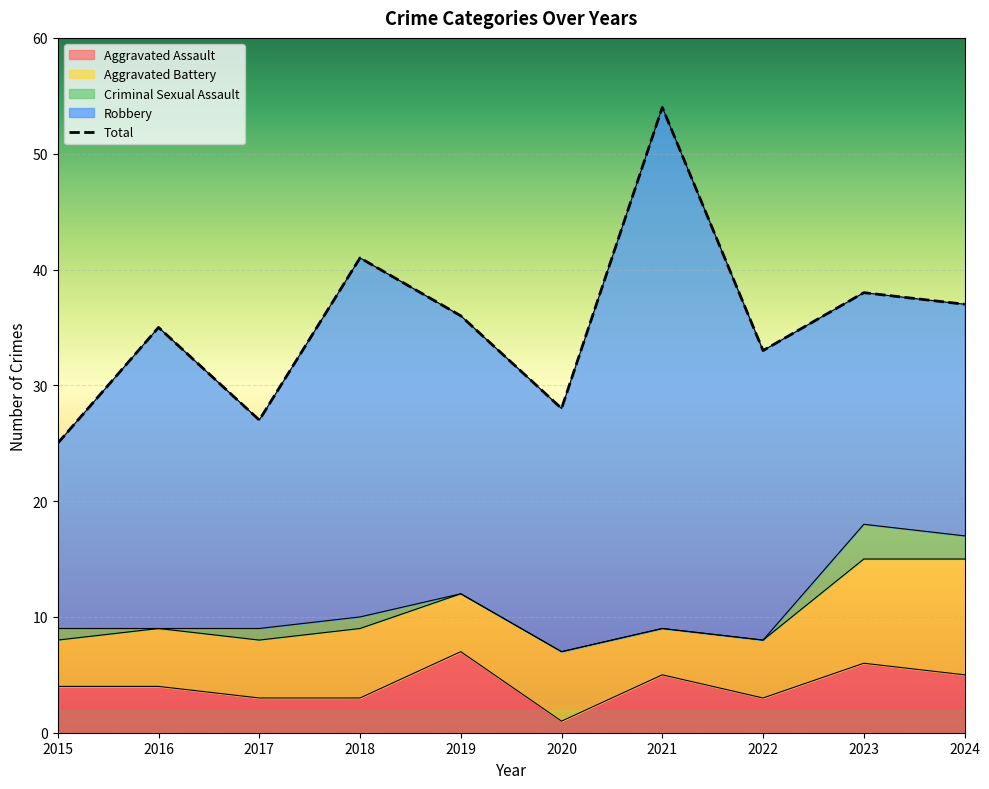

At which category is the sum across all series the highest?

2021